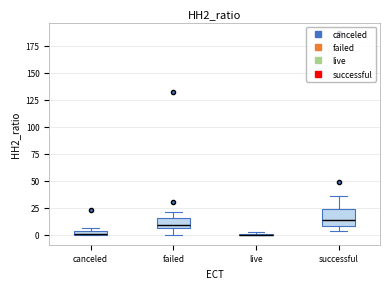

Comparing the boxes themselves (not the whiskers), which one is the tallest?

successful